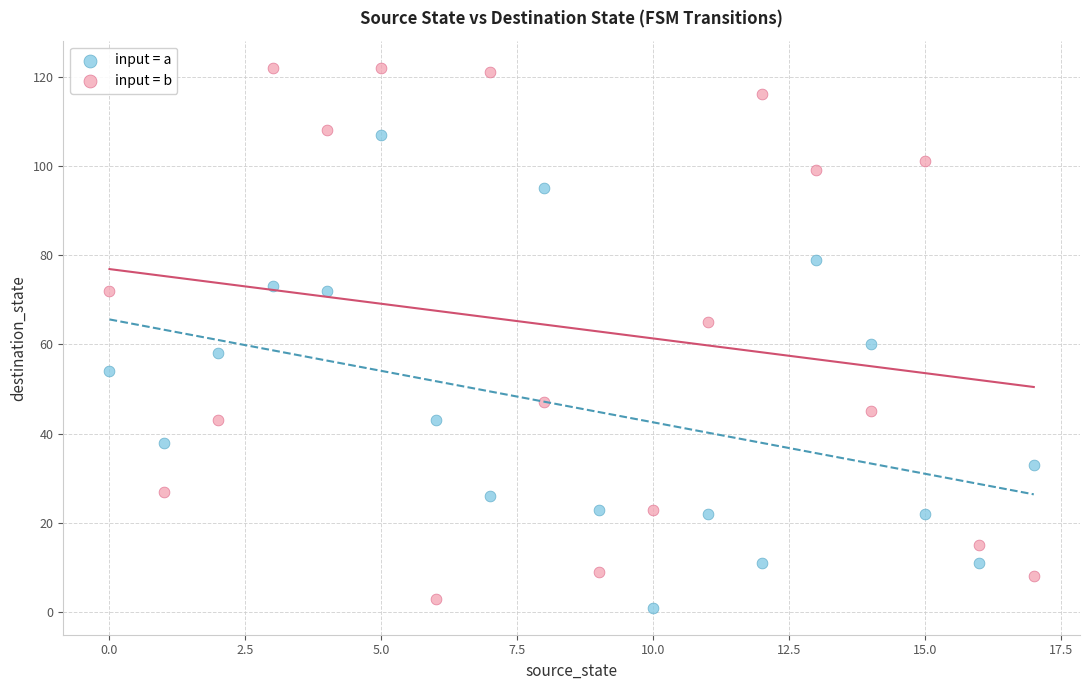

Across all data points, what is the range of Y values (max minus min)?

121